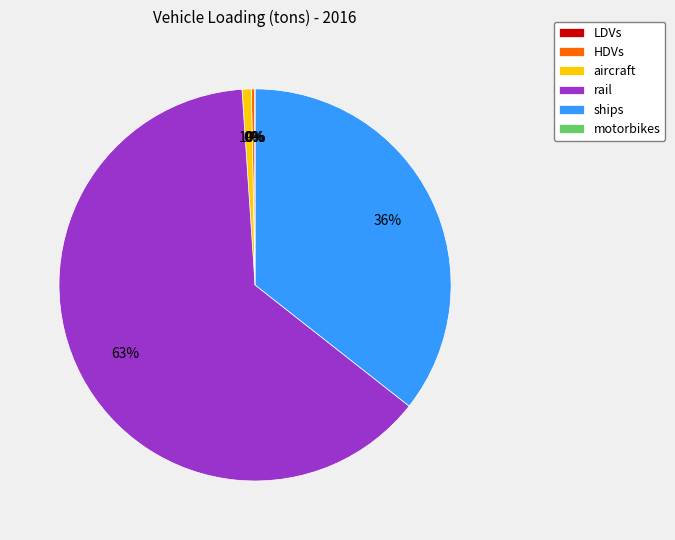

Do HDVs and aircraft together represent more than half of the pie?

No